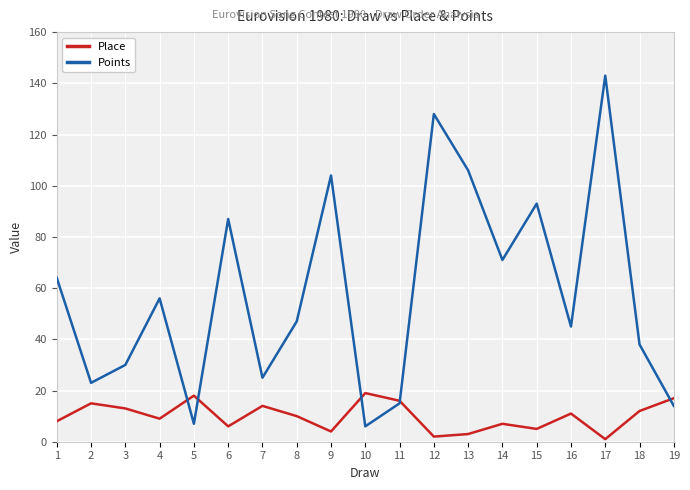

In Points, how many points are higher than both neighbors (excluding endpoints)?

6